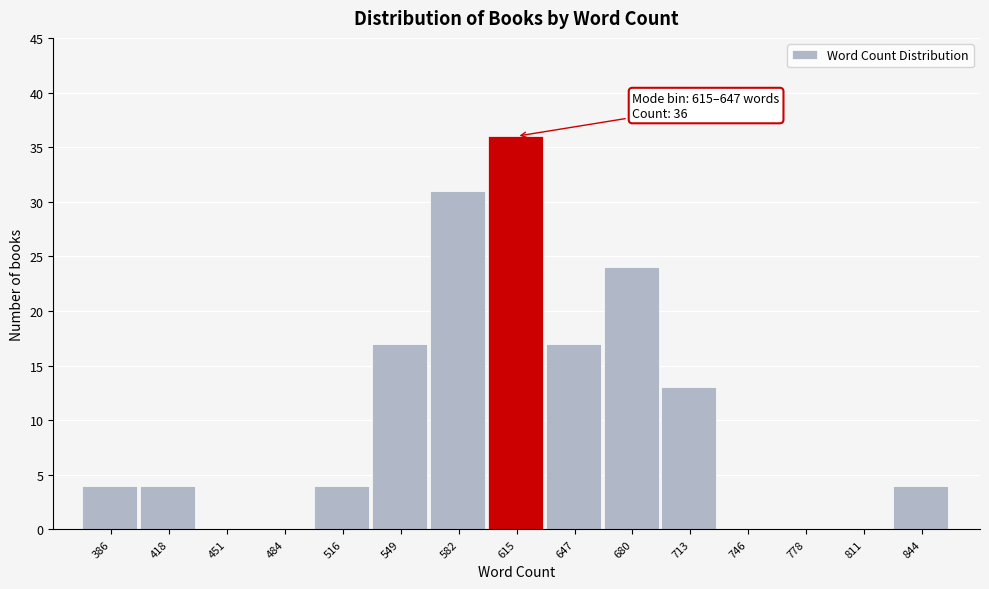

Reading right to left, list all the values displayed in this chart.

844=4	811=0	778=0	746=0	713=13	680=24	647=17	615=36	582=31	549=17	516=4	484=0	451=0	418=4	386=4